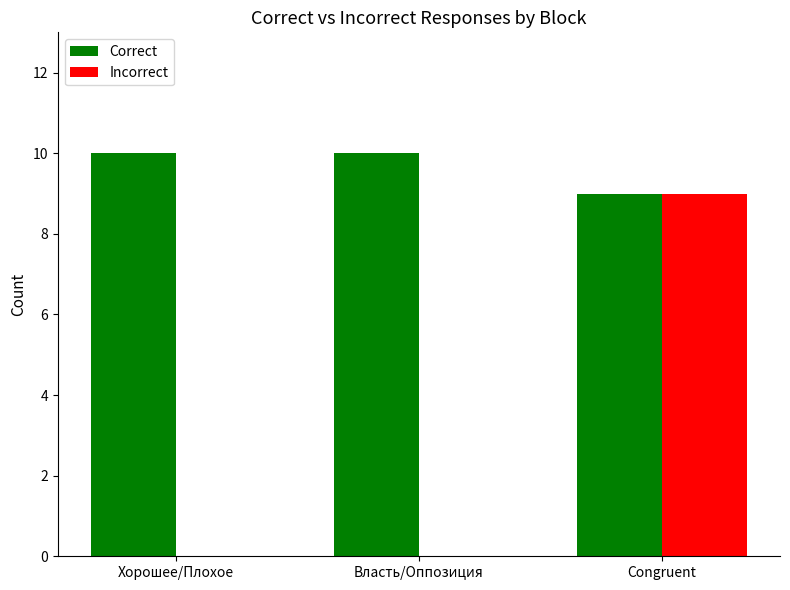

Is it true that Incorrect equals 0 at Хорошее/Плохое?

True